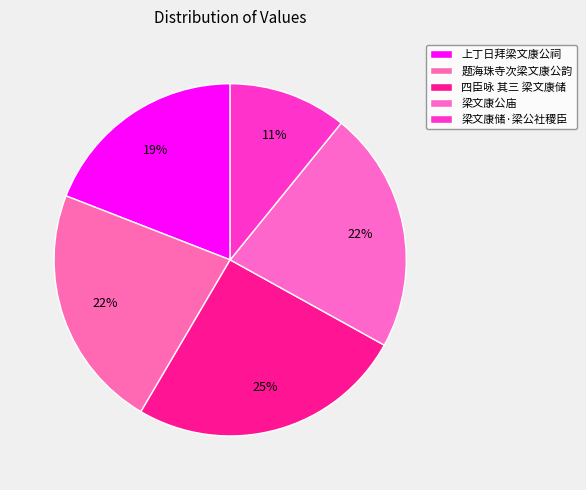

Does 梁文康储·梁公社稷臣 represent more than half of the total?

No